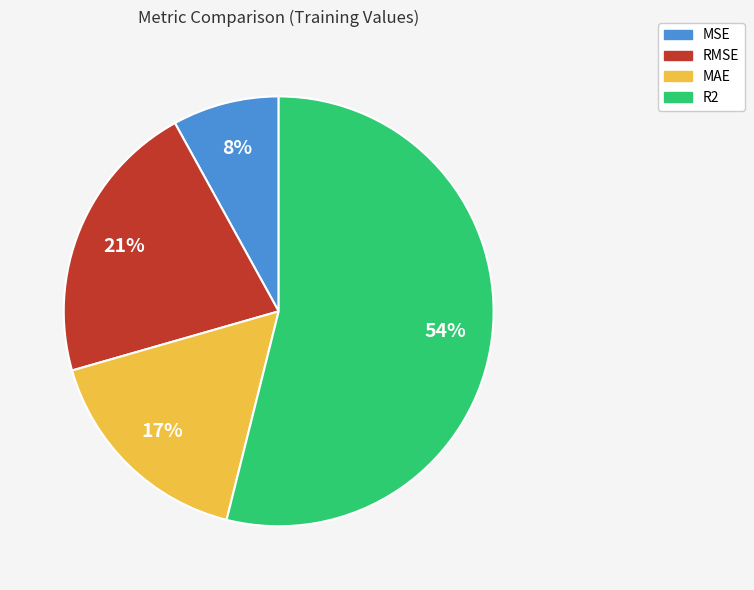

Is the sum of MSE and RMSE greater than half?

No